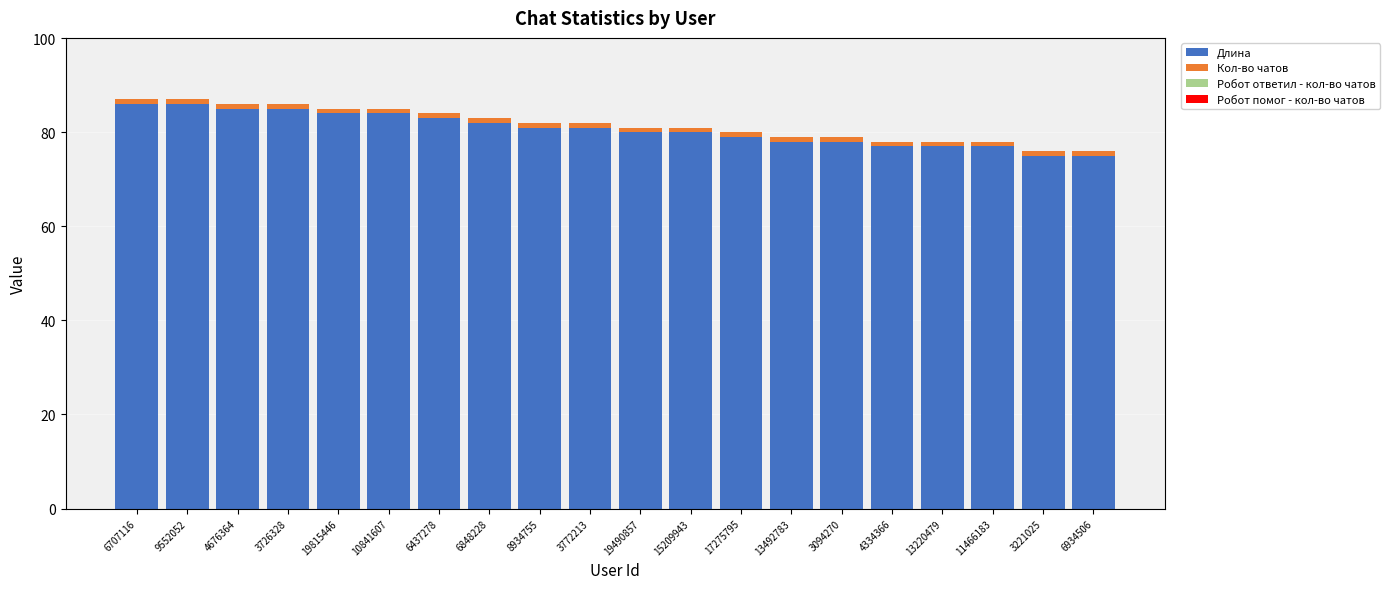

True or false: Длина has a value of 77 at 4334366.

True